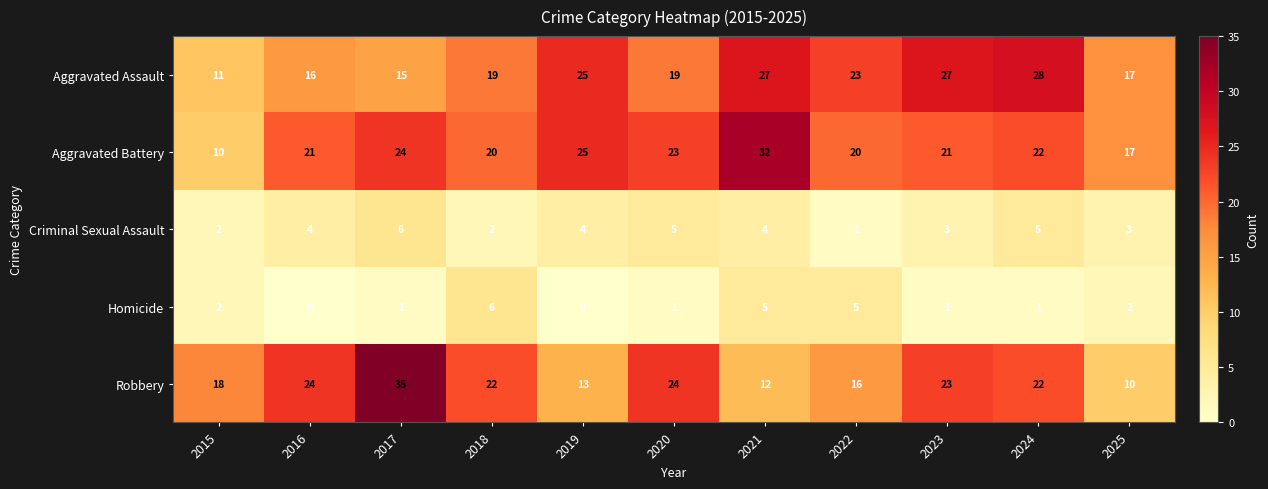

Which category has the highest value across all series?

2017